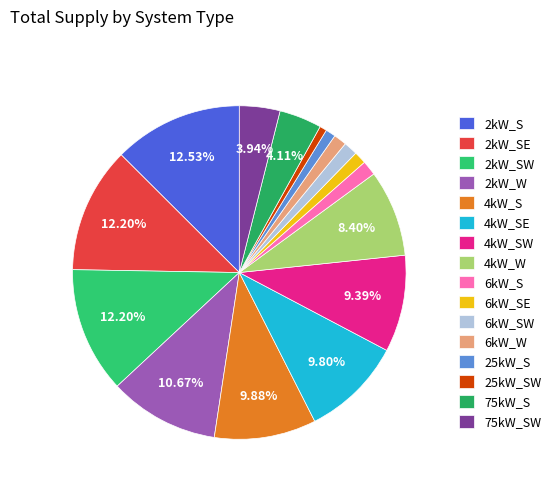

What is the smallest slice in the pie chart?

25kW_SW